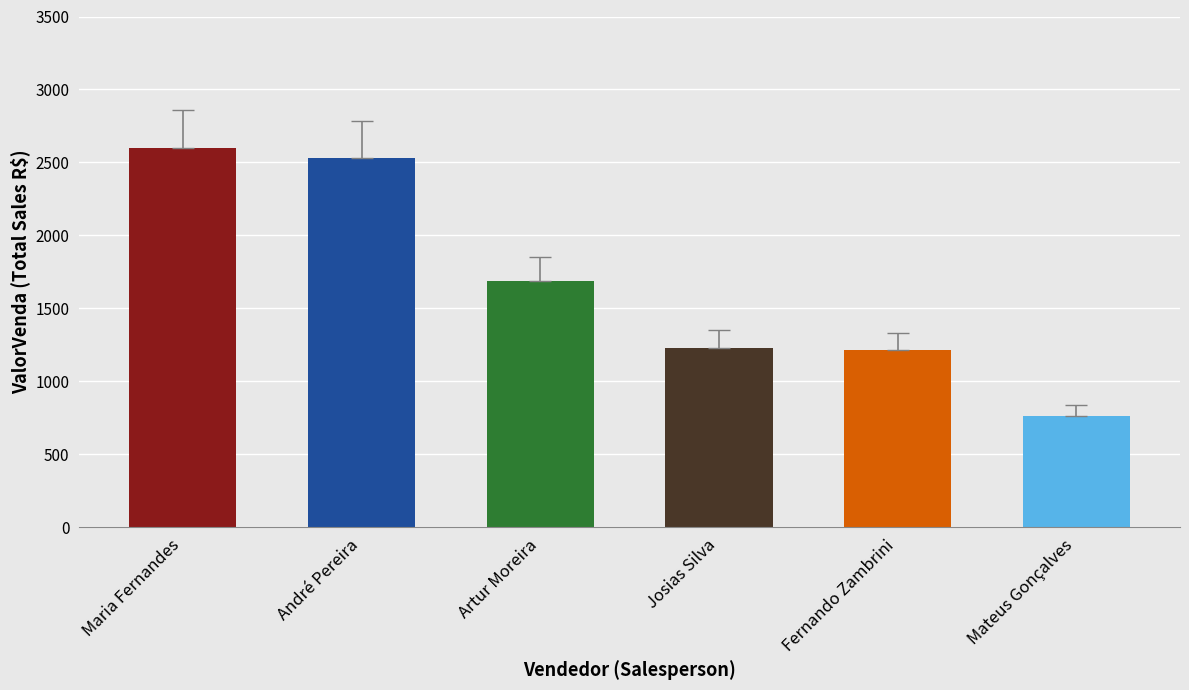

Which category has the lowest value across all series?

Mateus Gonçalves